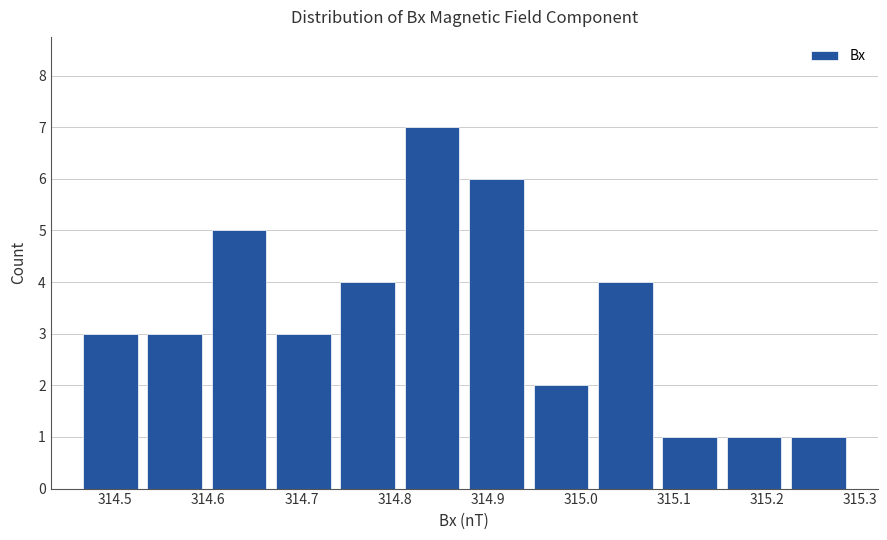

What is the height of the bar covering 315.01 to 315.08 on the x-axis? Neither the bar edges nor the heights are printed on the chart, so give them approximately, as read against the axes.

4